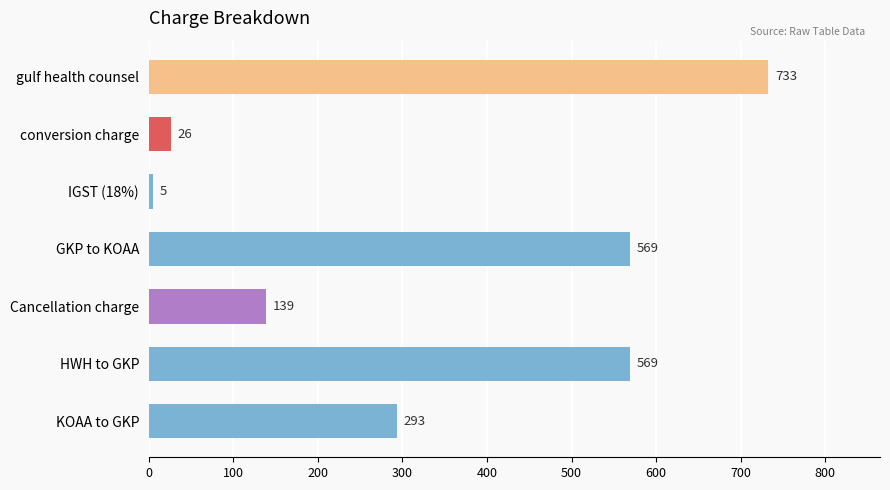

How many data points does each series have?

7